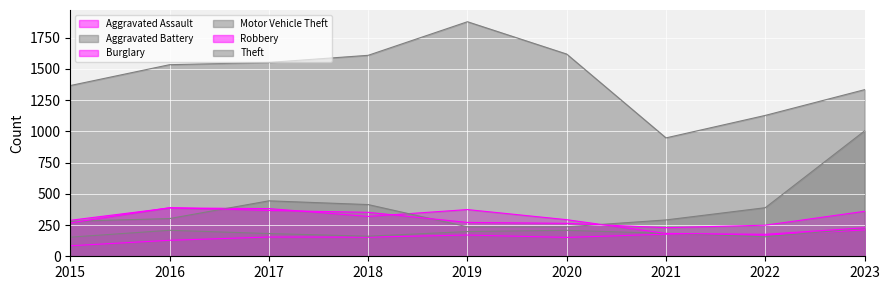

The Theft series shows 1278 at 2021. True or false?

False